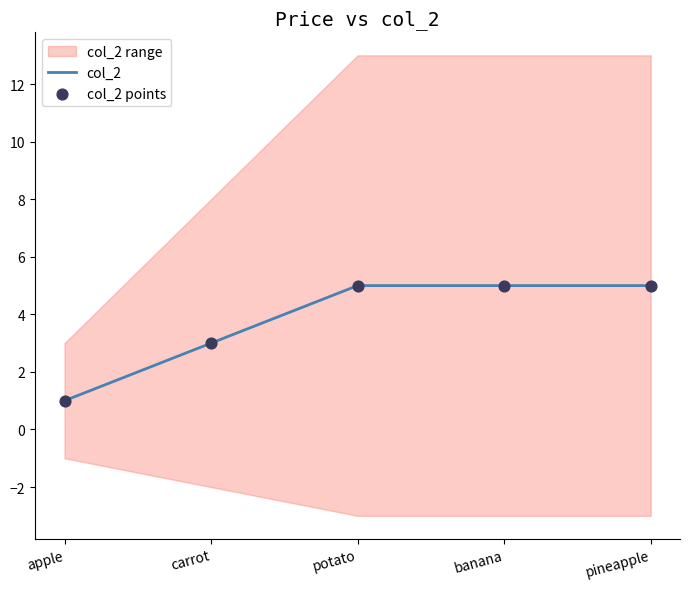

Which series has the widest spread of Y values?

col_2